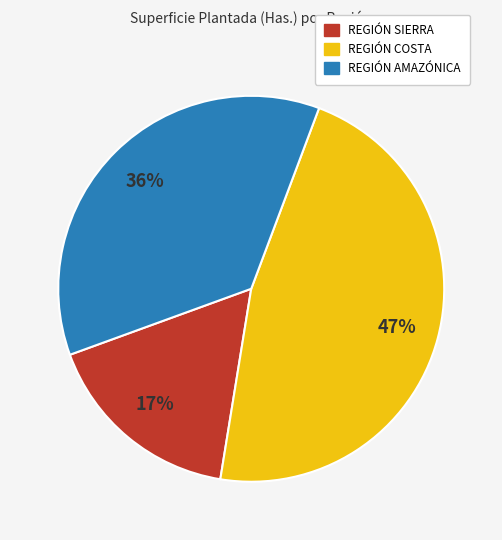

Rank the categories by value from lowest to highest.

REGIÓN SIERRA, REGIÓN AMAZÓNICA, REGIÓN COSTA